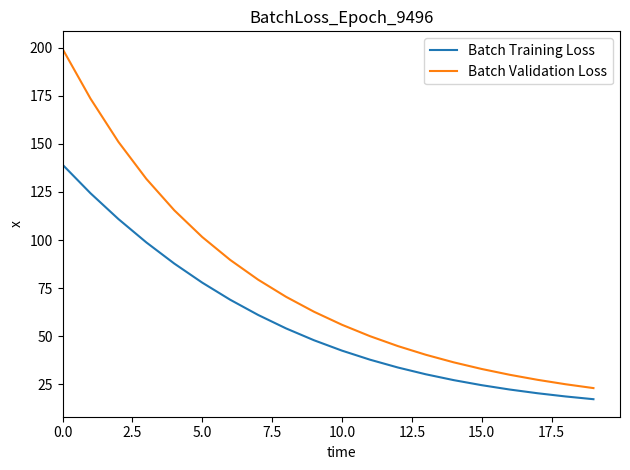

Which series has the widest spread of values?

Batch Validation Loss